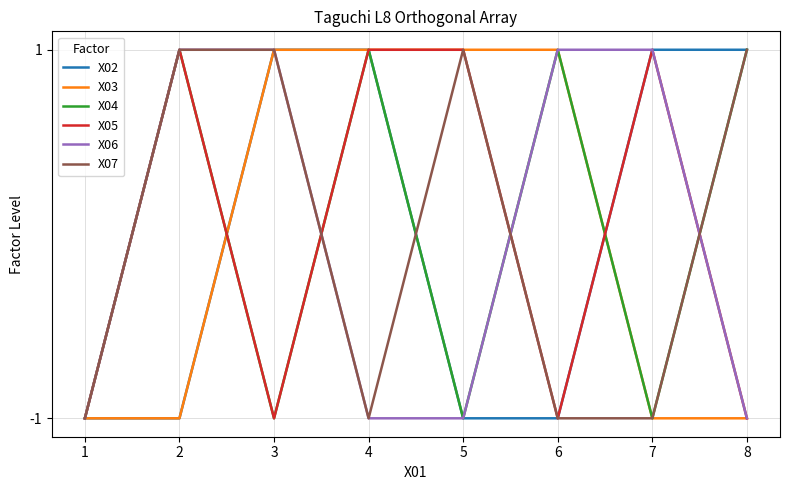

Is it true that X03 equals 2 at 5?

False